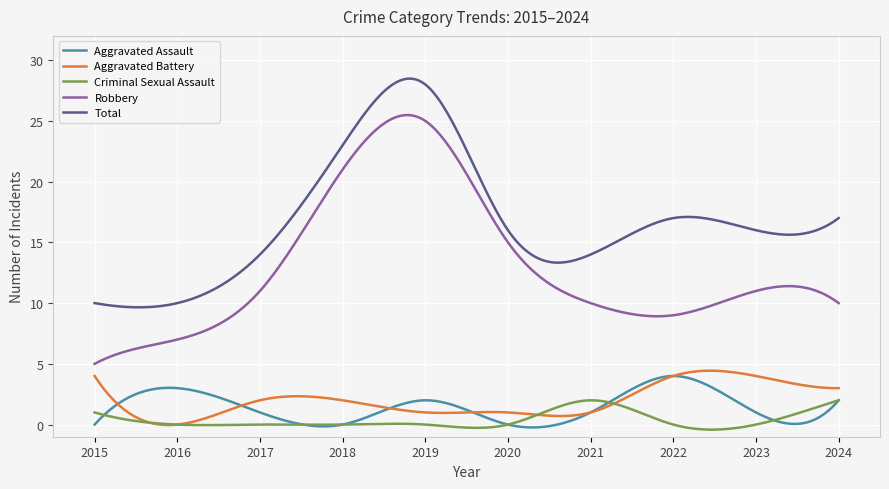

True or false: Robbery and Criminal Sexual Assault intersect in this chart.

False